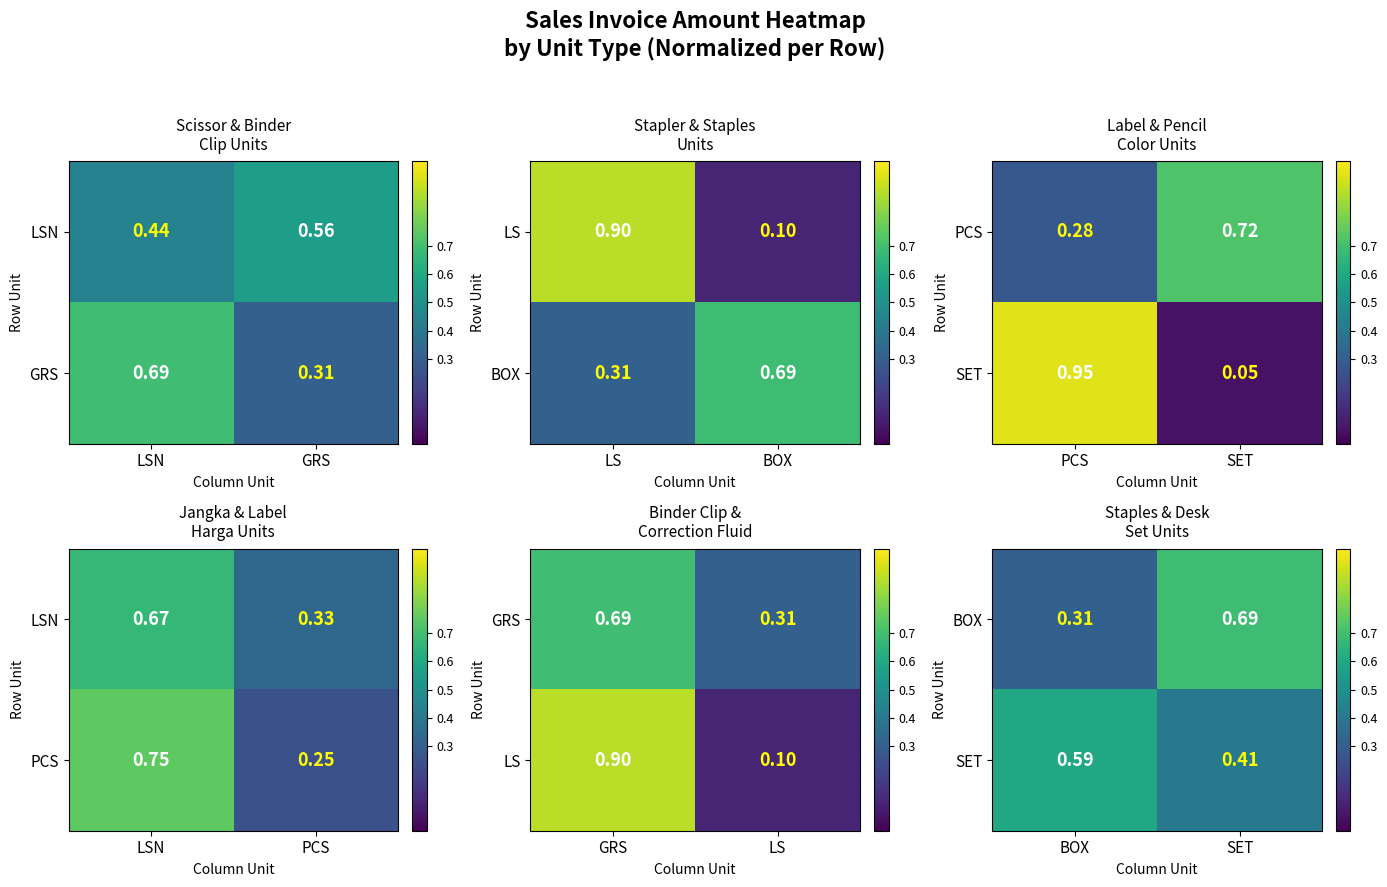

What is the average value of the BOX series?

0.5